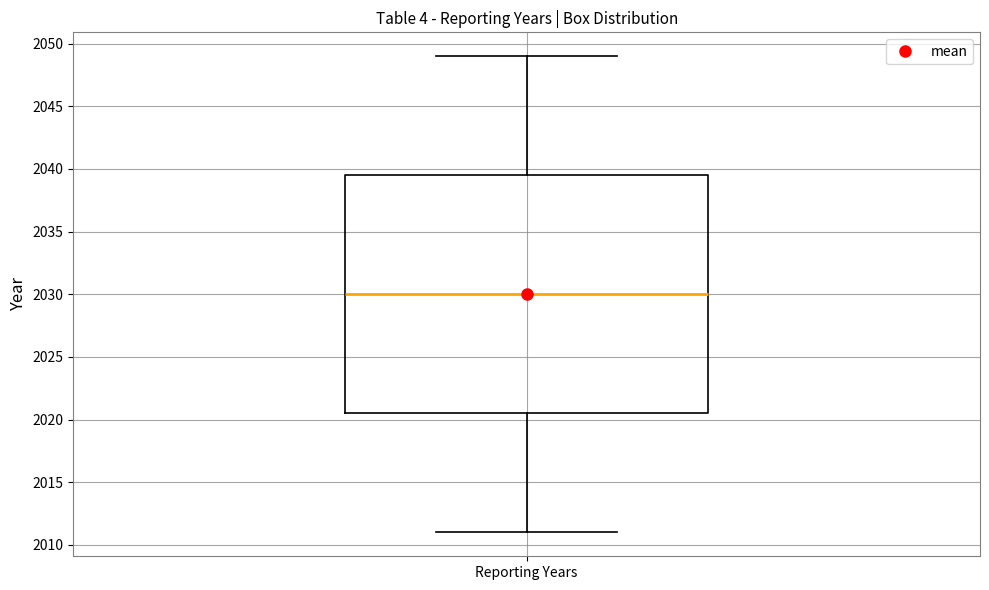

Transcribe this box plot: give where the median line is, the range the box spans, and where the two whiskers end, as read against the y-axis. The values are not printed on the chart, so give them approximately, as read against the axis.

median 2030.0, box 2020.5 to 2039.5, whiskers 2011.0 to 2049.0